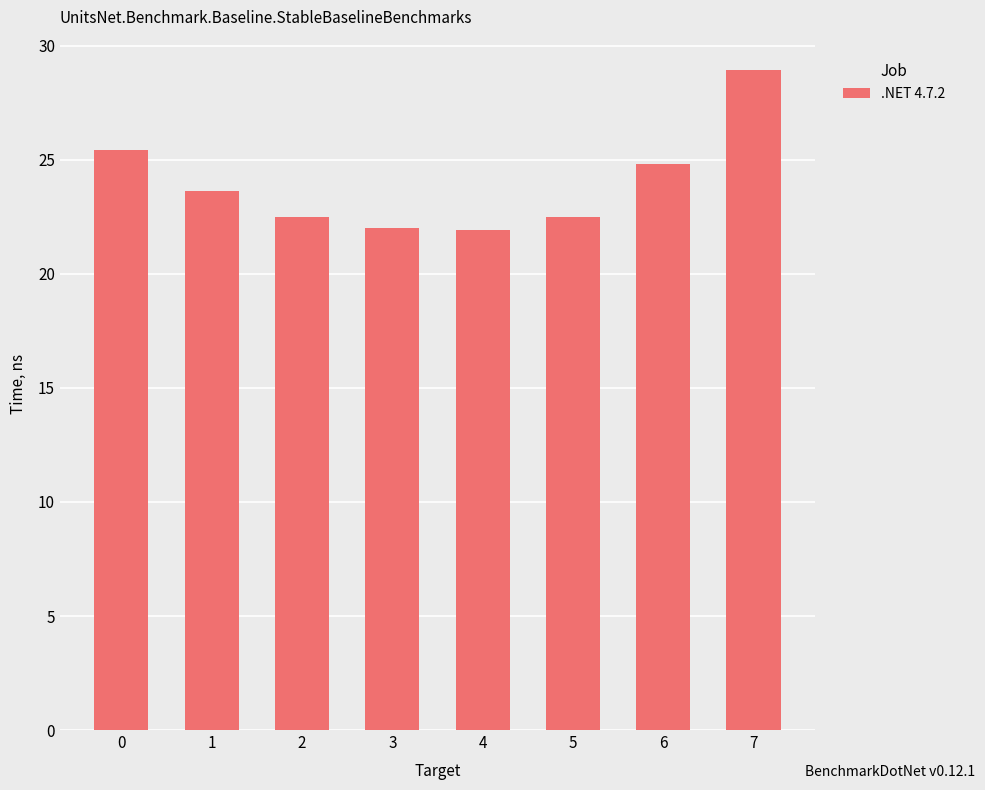

Are the bars horizontal?

No